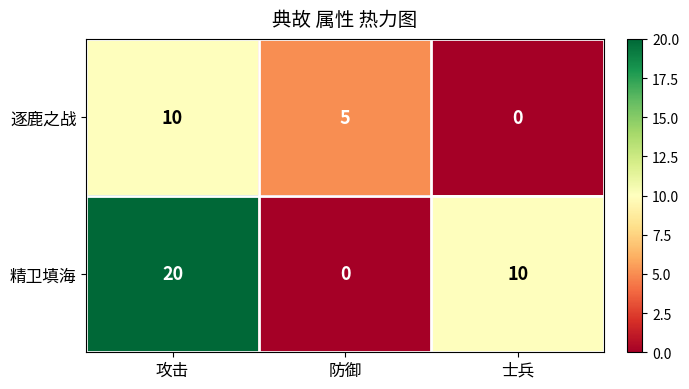

At which label does 精卫填海 first exceed 10?

攻击